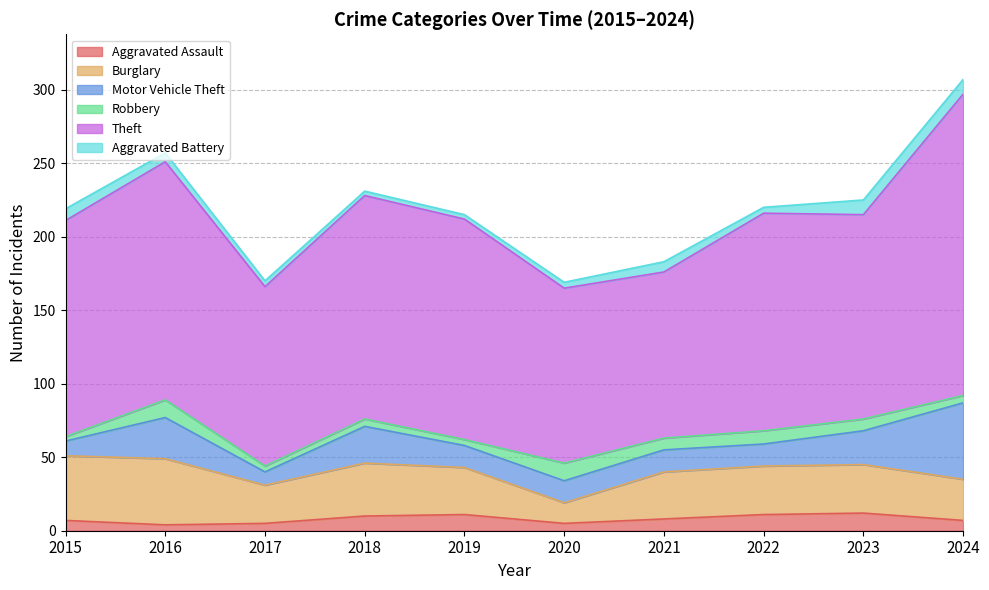

Where is the first local minimum for Robbery?

2017